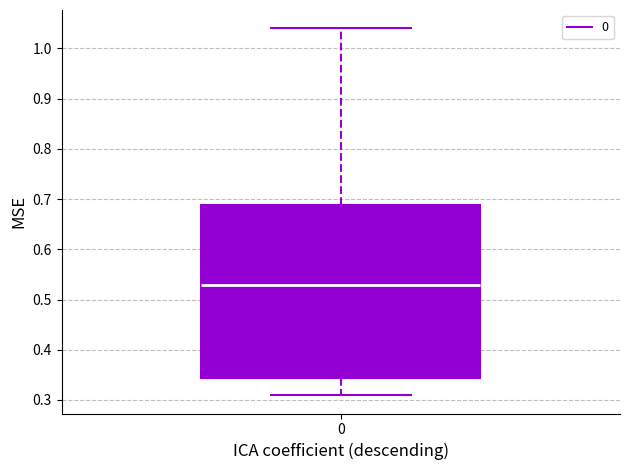

Transcribe this box plot: give where the median line is, the range the box spans, and where the two whiskers end, as read against the y-axis. The values are not printed on the chart, so give them approximately, as read against the axis.

median 0.53, box 0.34 to 0.69, whiskers 0.31 to 1.04